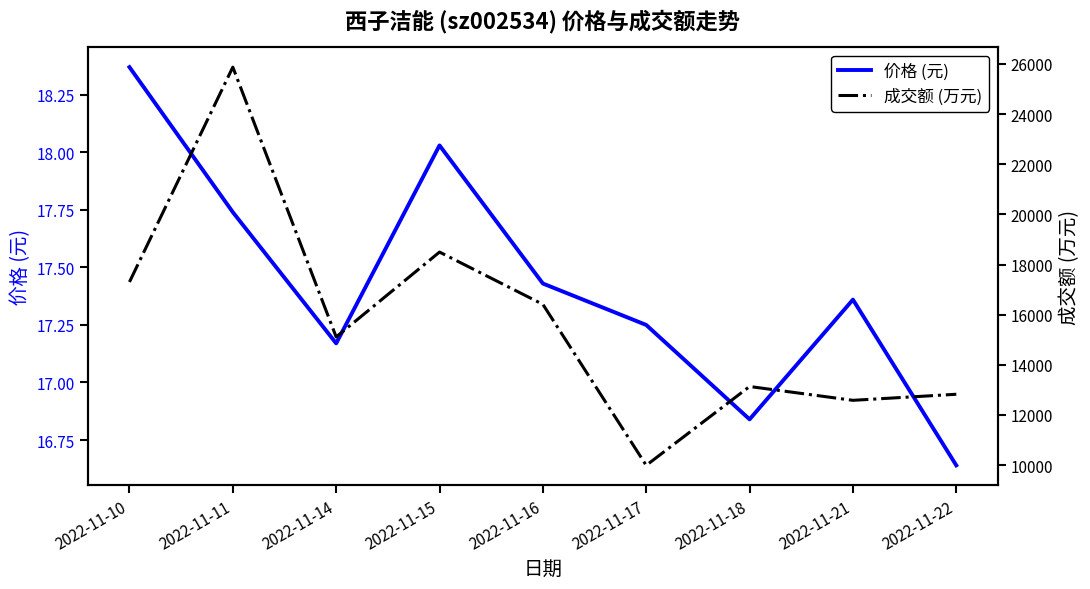

What is the value of the 成交额 (万元) point at the 1st from the left?

17305.0